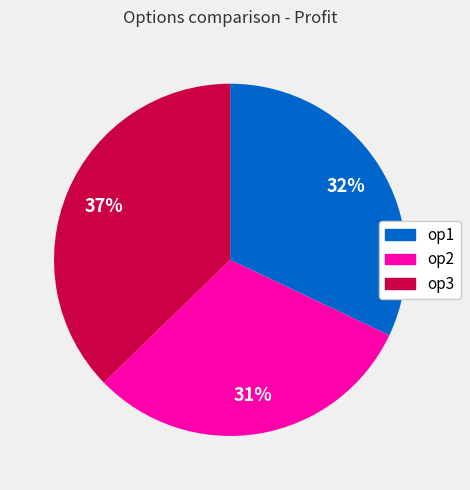

To the nearest percent, what portion does op1 represent?

32%